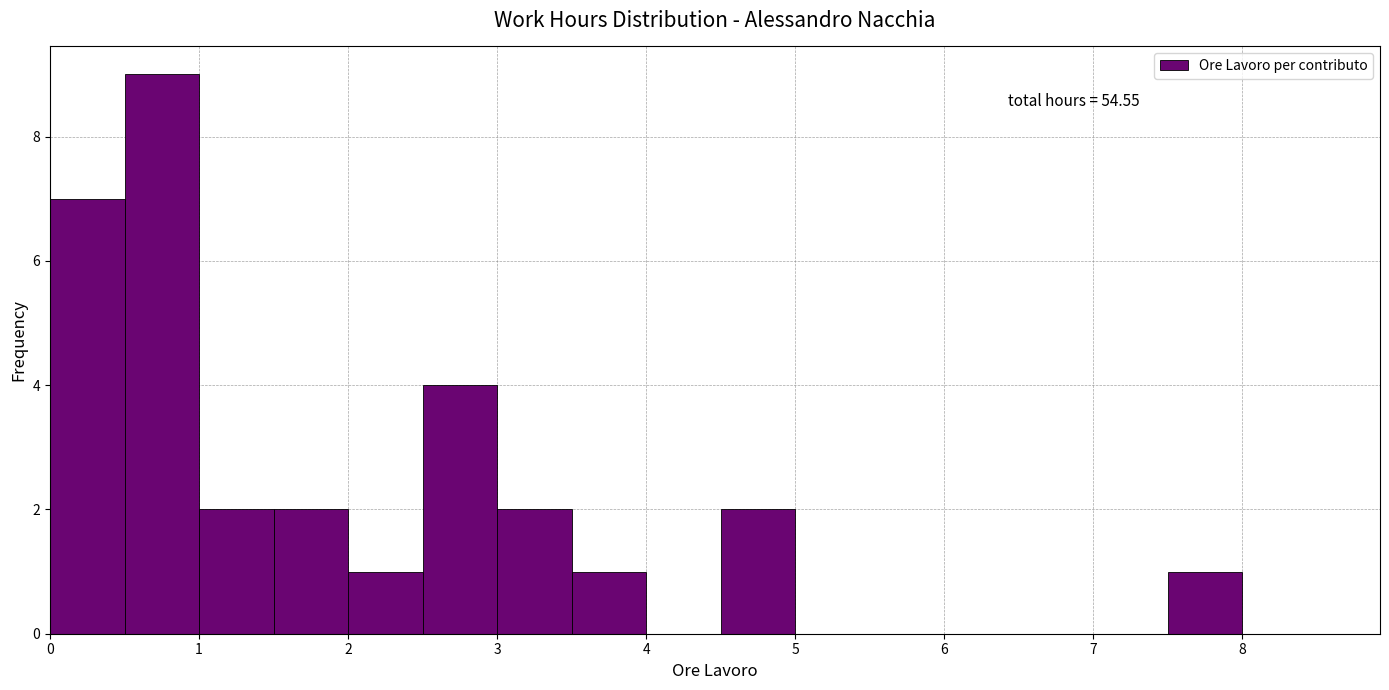

Over which range of the x-axis is the bar tallest?

0.5 to 1.0